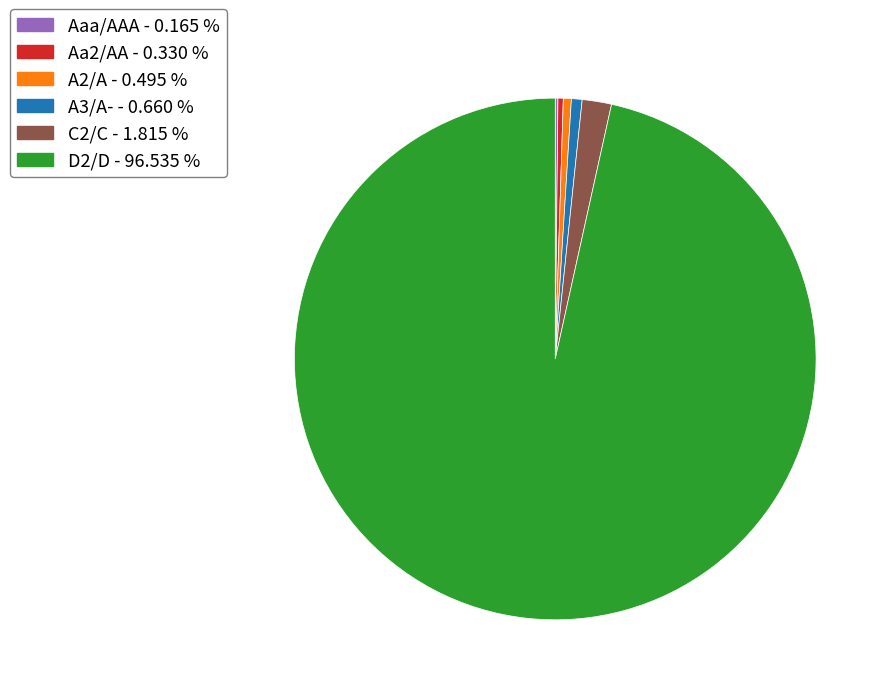

Which category has the biggest portion of the pie?

D2/D